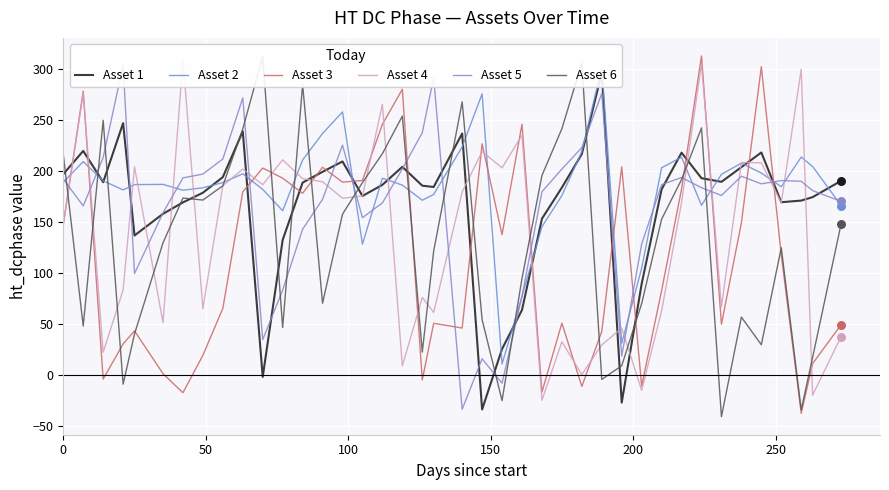

What is the lowest value of the Asset 3 series?

-38.0